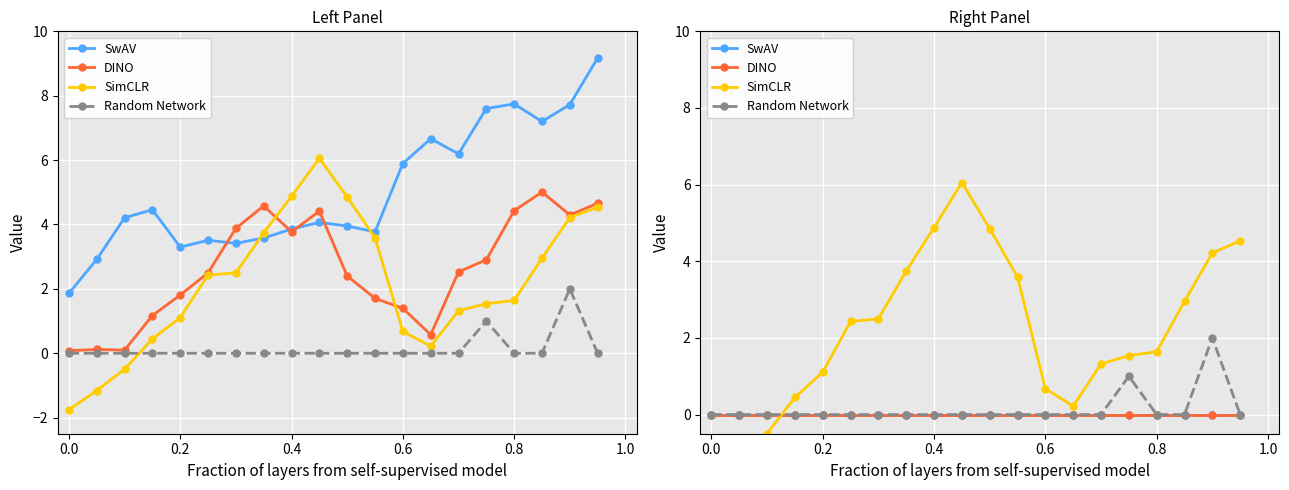

At how many categories does at least one series exceed 1?

14